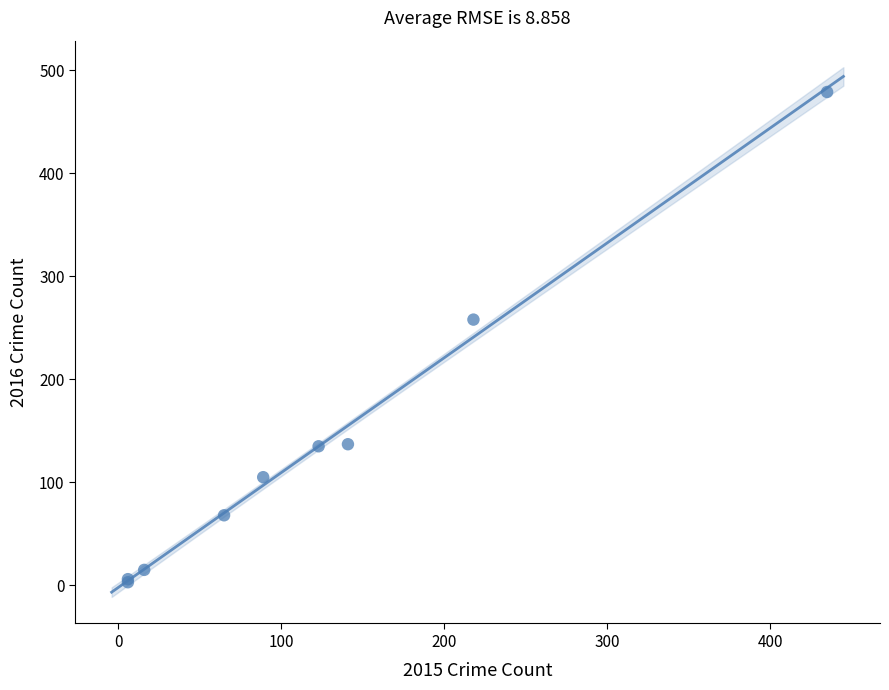

What Y value in the scatter plot is closest to 241?

258